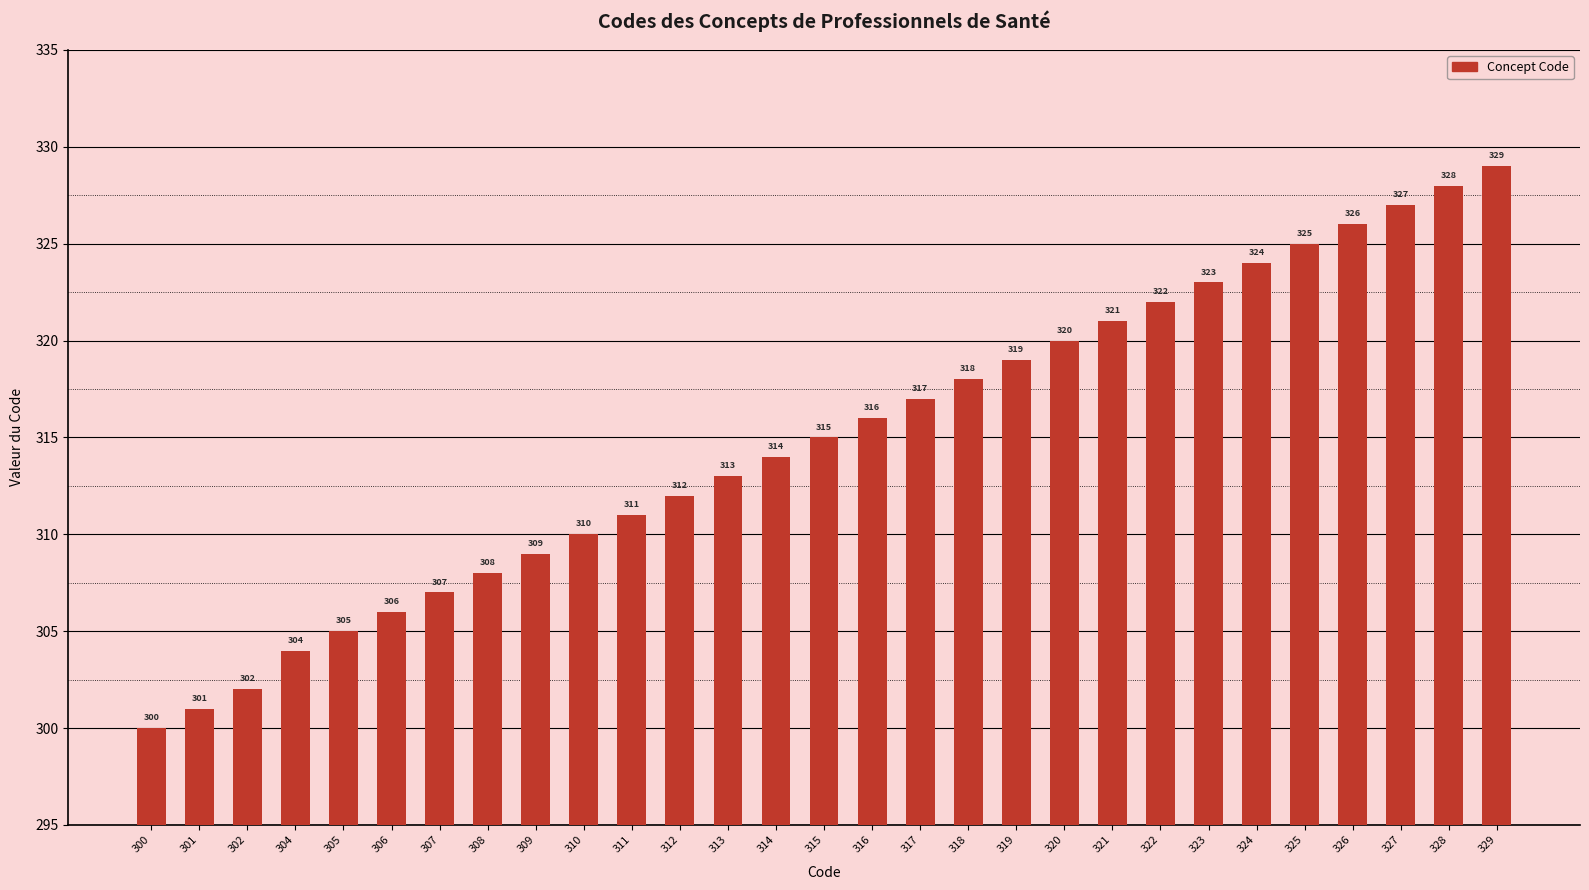

Does the chart contain stacked bars?

No